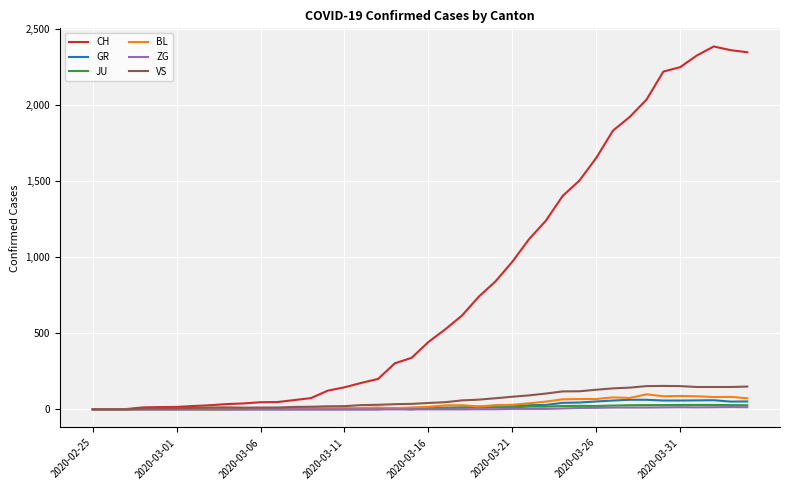

Which series has the largest total across all categories?

CH